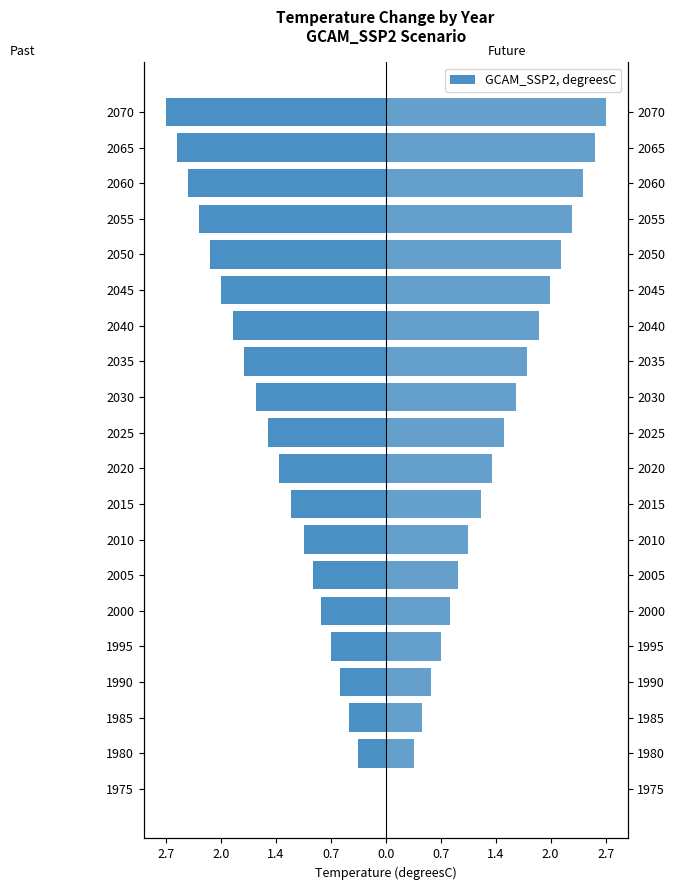

Reading left to right, transcribe all the data shown in this chart.

GCAM_SSP2 (left): 0.0	-0.3	-0.5	-0.6	-0.7	-0.8	-0.9	-1.0	-1.2	-1.3	-1.5	-1.6	-1.8	-1.9	-2.0	-2.2	-2.3	-2.4	-2.6	-2.7
GCAM_SSP2: 0.0	0.3	0.5	0.6	0.7	0.8	0.9	1.0	1.2	1.3	1.5	1.6	1.8	1.9	2.0	2.2	2.3	2.4	2.6	2.7